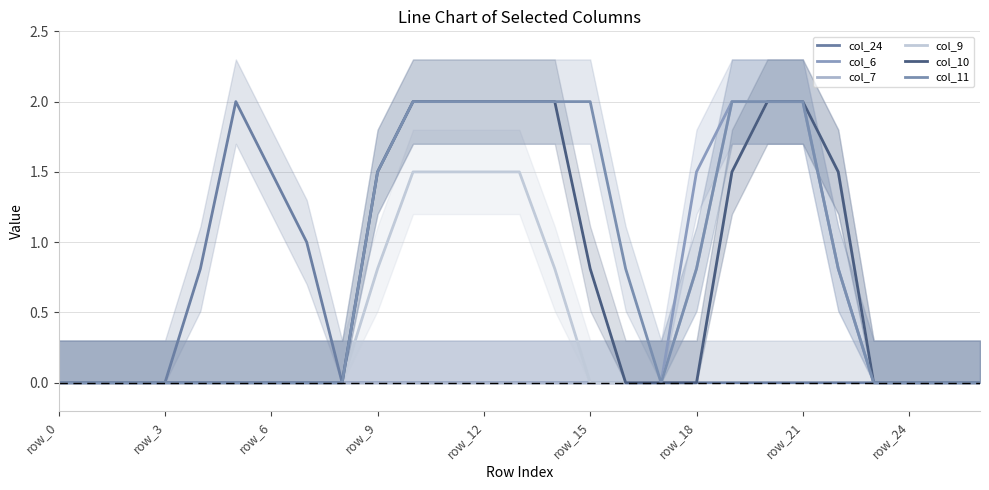

True or false: col_24 has more than 2 interior local peaks.

False